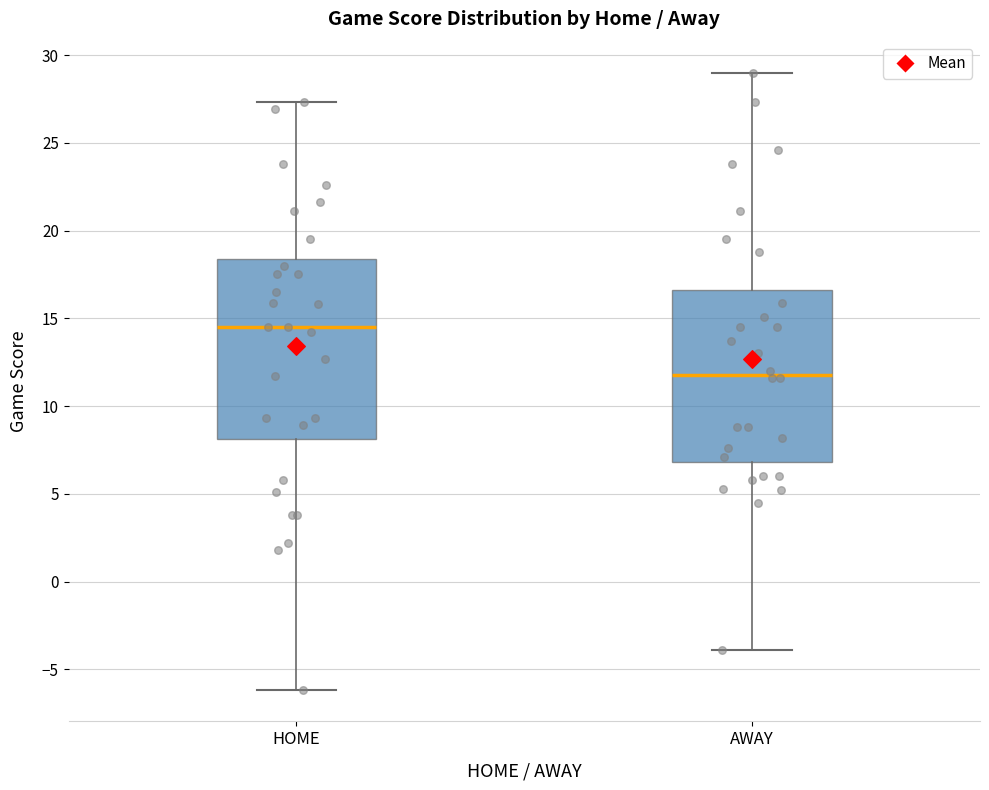

Reading left to right, transcribe this box plot: for each box, give where its median line is, the range the box spans, and where its two whiskers end, as read against the y-axis. The values are not printed on the chart, so give them approximately, as read against the axis.

HOME: median 14.5, box 8.0 to 18.5, whiskers -6.0 to 27.5
AWAY: median 12.0, box 7.0 to 16.5, whiskers -4.0 to 29.0